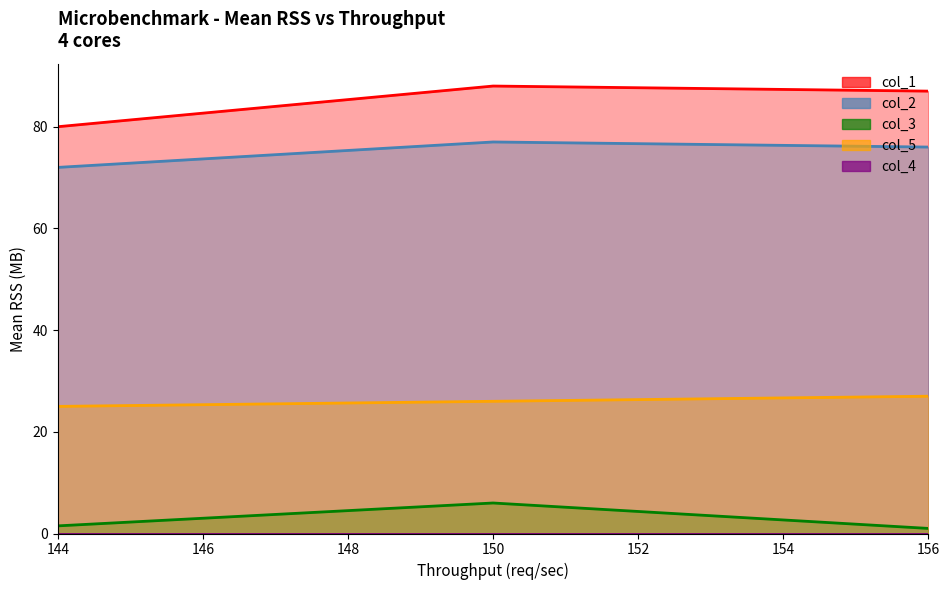

Which has a higher value, 150.0 or 144.0?

150.0